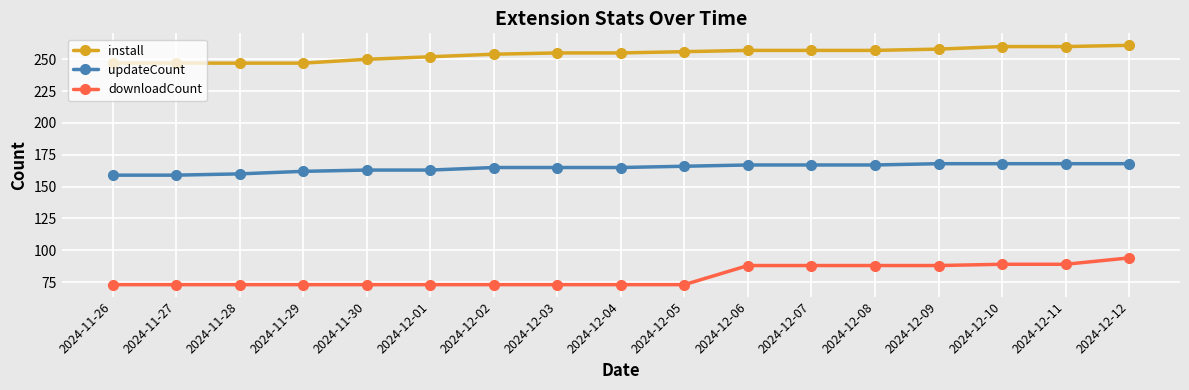

True or false: updateCount and downloadCount intersect in this chart.

False